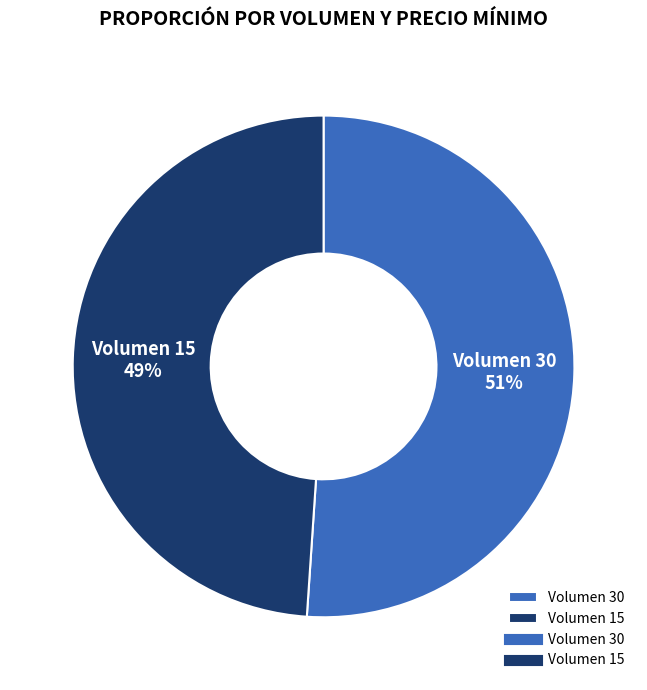

How many slices are in this pie chart?

2